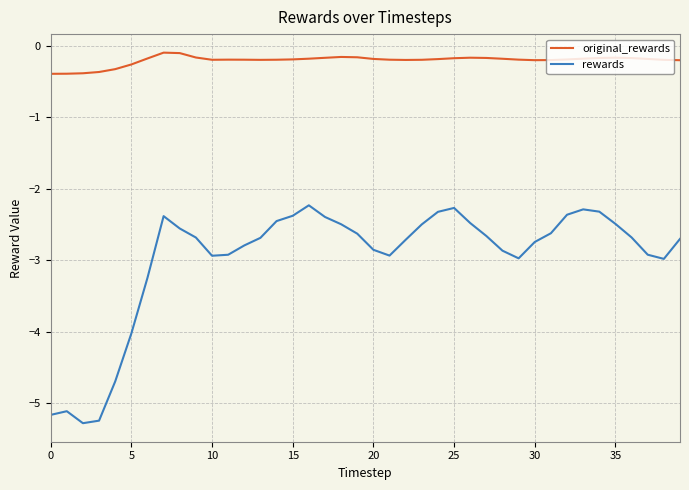

True or false: rewards and original_rewards cross at least once.

False